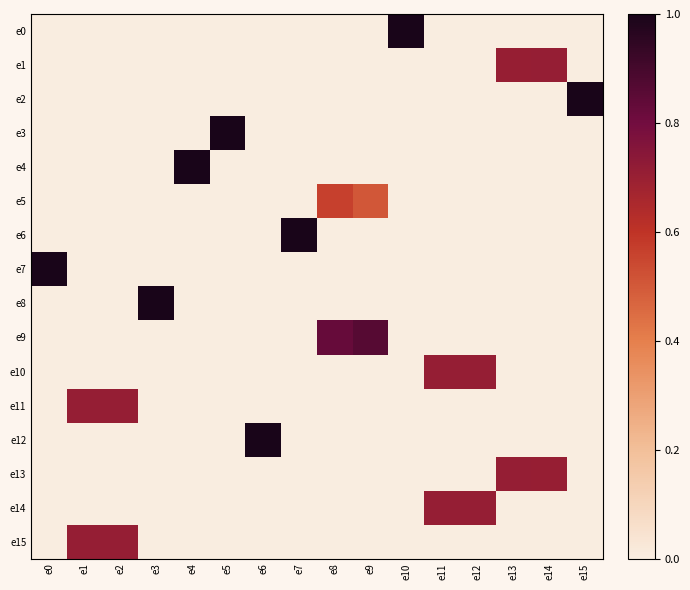

Reading right to left, list all the values displayed in this chart.

e0: e15=0.0	e14=0.0	e13=0.0	e12=0.0	e11=0.0	e10=1.0	e9=0.0	e8=0.0	e7=0.0	e6=0.0	e5=0.0	e4=0.0	e3=0.0	e2=0.0	e1=0.0	e0=0.0
e1: e15=0.0	e14=0.7	e13=0.7	e12=0.0	e11=0.0	e10=0.0	e9=0.0	e8=0.0	e7=0.0	e6=0.0	e5=0.0	e4=0.0	e3=0.0	e2=0.0	e1=0.0	e0=0.0
e2: e15=1.0	e14=0.0	e13=0.0	e12=0.0	e11=0.0	e10=0.0	e9=0.0	e8=0.0	e7=0.0	e6=0.0	e5=0.0	e4=0.0	e3=0.0	e2=0.0	e1=0.0	e0=0.0
e3: e15=0.0	e14=0.0	e13=0.0	e12=0.0	e11=0.0	e10=0.0	e9=0.0	e8=0.0	e7=0.0	e6=0.0	e5=1.0	e4=0.0	e3=0.0	e2=0.0	e1=0.0	e0=0.0
e4: e15=0.0	e14=0.0	e13=0.0	e12=0.0	e11=0.0	e10=0.0	e9=0.0	e8=0.0	e7=0.0	e6=0.0	e5=0.0	e4=1.0	e3=0.0	e2=0.0	e1=0.0	e0=0.0
e5: e15=0.0	e14=0.0	e13=0.0	e12=0.0	e11=0.0	e10=0.0	e9=0.5	e8=0.6	e7=0.0	e6=0.0	e5=0.0	e4=0.0	e3=0.0	e2=0.0	e1=0.0	e0=0.0
e6: e15=0.0	e14=0.0	e13=0.0	e12=0.0	e11=0.0	e10=0.0	e9=0.0	e8=0.0	e7=1.0	e6=0.0	e5=0.0	e4=0.0	e3=0.0	e2=0.0	e1=0.0	e0=0.0
e7: e15=0.0	e14=0.0	e13=0.0	e12=0.0	e11=0.0	e10=0.0	e9=0.0	e8=0.0	e7=0.0	e6=0.0	e5=0.0	e4=0.0	e3=0.0	e2=0.0	e1=0.0	e0=1.0
e8: e15=0.0	e14=0.0	e13=0.0	e12=0.0	e11=0.0	e10=0.0	e9=0.0	e8=0.0	e7=0.0	e6=0.0	e5=0.0	e4=0.0	e3=1.0	e2=0.0	e1=0.0	e0=0.0
e9: e15=0.0	e14=0.0	e13=0.0	e12=0.0	e11=0.0	e10=0.0	e9=0.9	e8=0.8	e7=0.0	e6=0.0	e5=0.0	e4=0.0	e3=0.0	e2=0.0	e1=0.0	e0=0.0
e10: e15=0.0	e14=0.0	e13=0.0	e12=0.7	e11=0.7	e10=0.0	e9=0.0	e8=0.0	e7=0.0	e6=0.0	e5=0.0	e4=0.0	e3=0.0	e2=0.0	e1=0.0	e0=0.0
e11: e15=0.0	e14=0.0	e13=0.0	e12=0.0	e11=0.0	e10=0.0	e9=0.0	e8=0.0	e7=0.0	e6=0.0	e5=0.0	e4=0.0	e3=0.0	e2=0.7	e1=0.7	e0=0.0
e12: e15=0.0	e14=0.0	e13=0.0	e12=0.0	e11=0.0	e10=0.0	e9=0.0	e8=0.0	e7=0.0	e6=1.0	e5=0.0	e4=0.0	e3=0.0	e2=0.0	e1=0.0	e0=0.0
e13: e15=0.0	e14=0.7	e13=0.7	e12=0.0	e11=0.0	e10=0.0	e9=0.0	e8=0.0	e7=0.0	e6=0.0	e5=0.0	e4=0.0	e3=0.0	e2=0.0	e1=0.0	e0=0.0
e14: e15=0.0	e14=0.0	e13=0.0	e12=0.7	e11=0.7	e10=0.0	e9=0.0	e8=0.0	e7=0.0	e6=0.0	e5=0.0	e4=0.0	e3=0.0	e2=0.0	e1=0.0	e0=0.0
e15: e15=0.0	e14=0.0	e13=0.0	e12=0.0	e11=0.0	e10=0.0	e9=0.0	e8=0.0	e7=0.0	e6=0.0	e5=0.0	e4=0.0	e3=0.0	e2=0.7	e1=0.7	e0=0.0